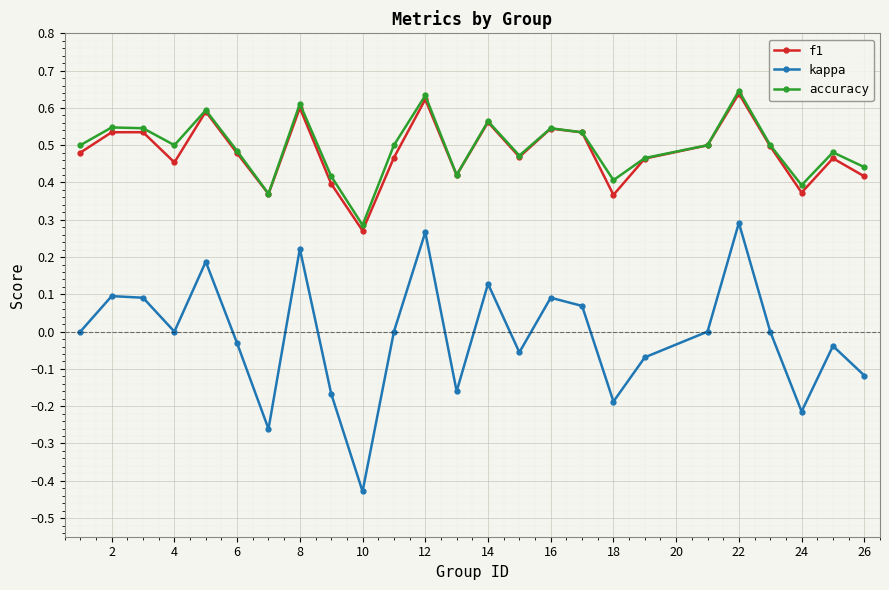

Which series has the largest range (max minus min)?

kappa